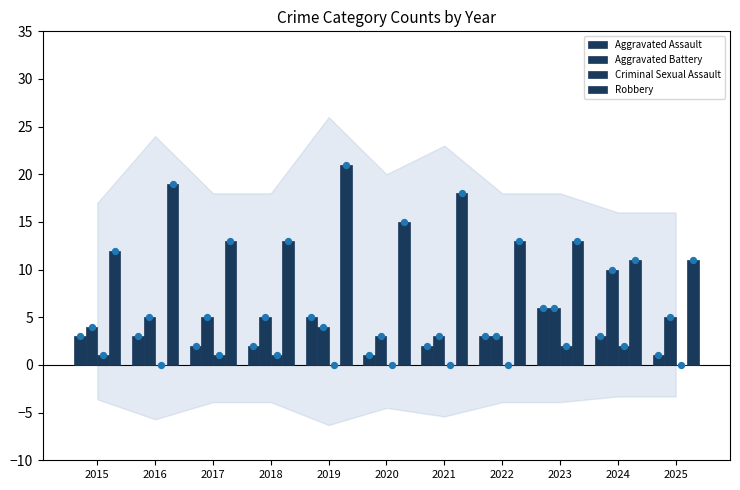

Which series has the largest total across all categories?

Robbery